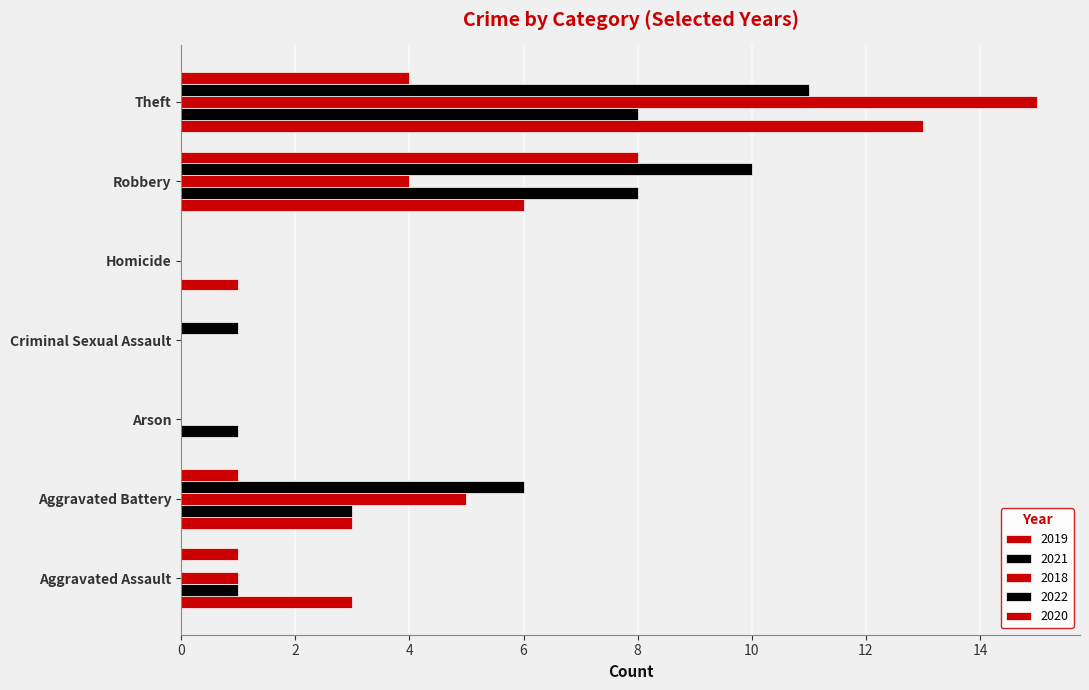

How many series are shown in this chart?

5